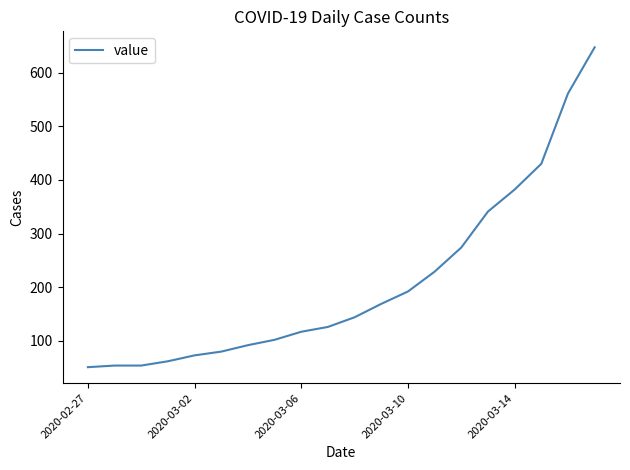

What is the difference between the maximum and minimum values?

596